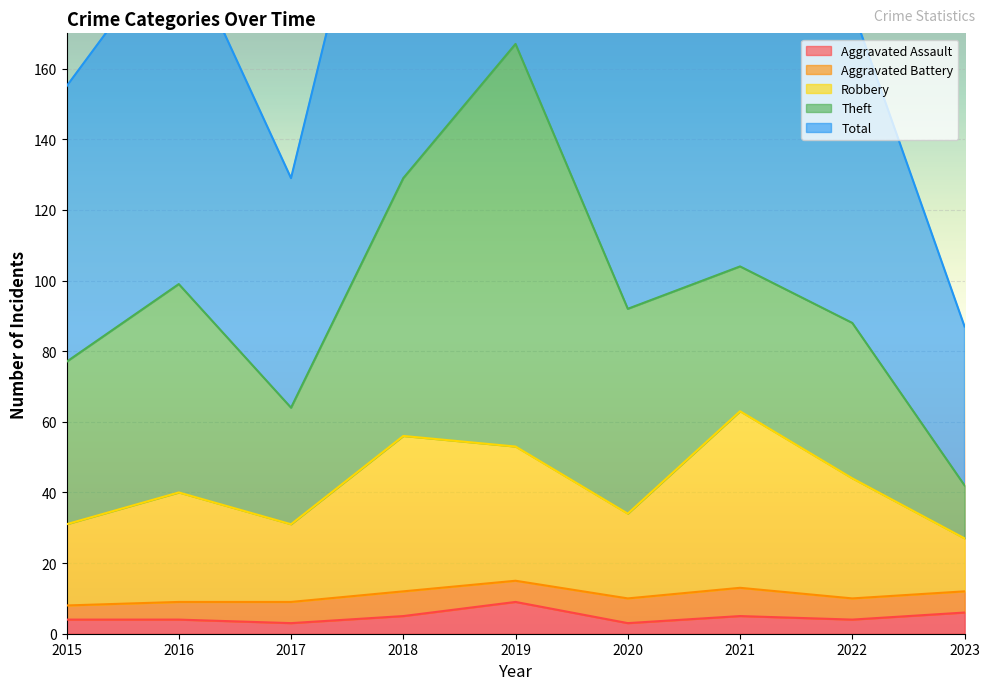

The value of Aggravated Assault at 2021 is 5. True or false?

True